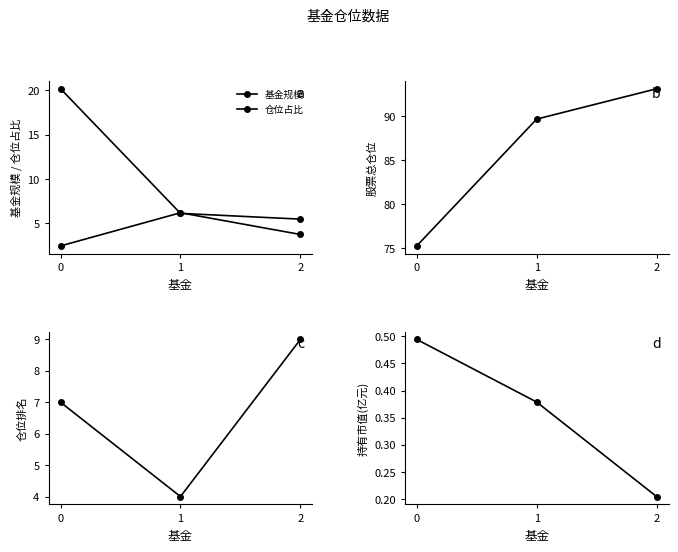

What is the maximum value shown in the chart?

93.2